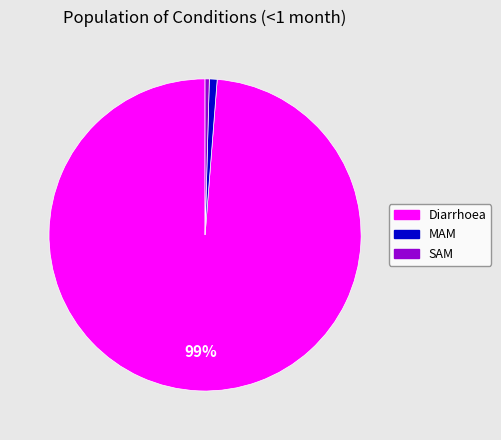

Which category has the biggest portion of the pie?

Diarrhoea